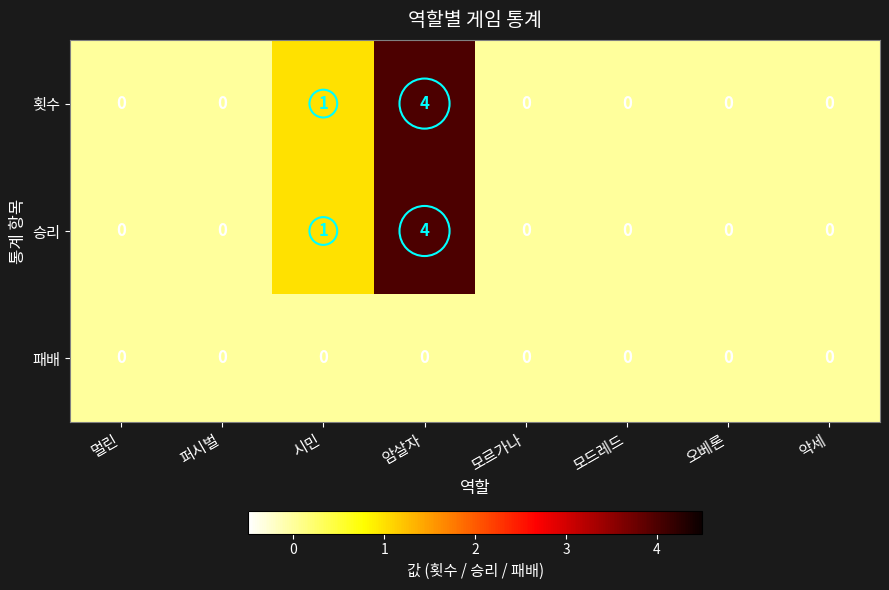

What is the sum of all 승리 values?

5